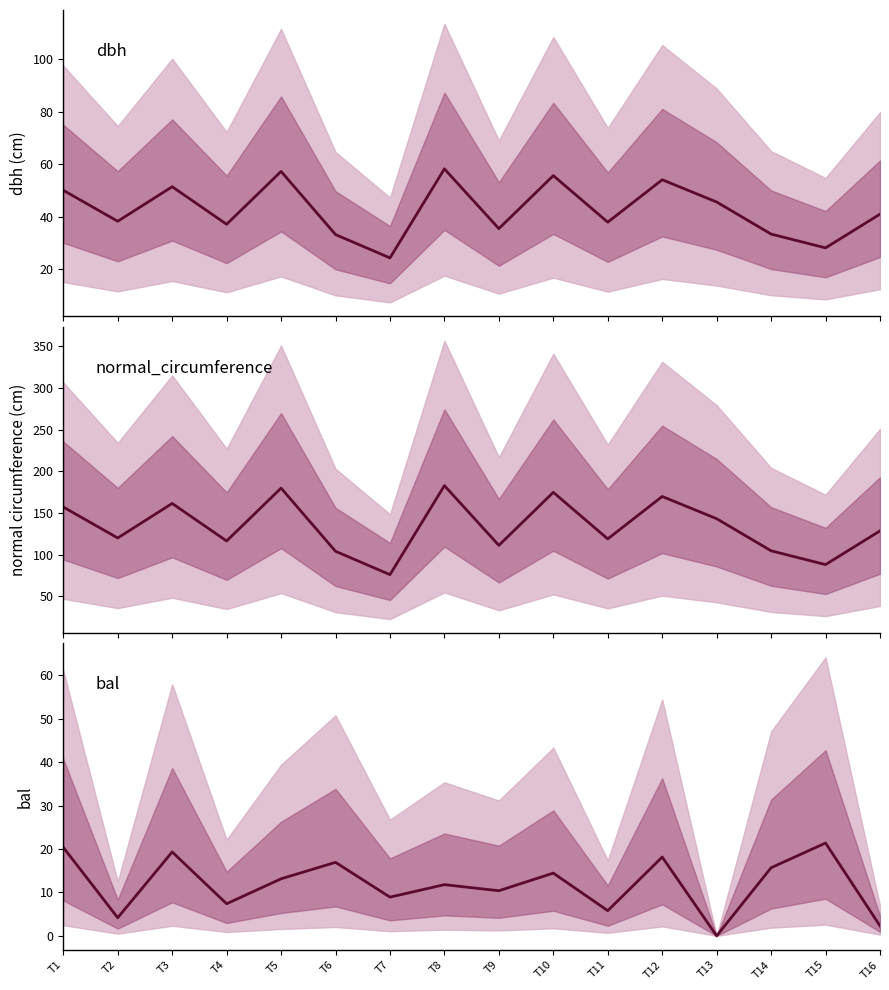

Reading right to left, list all the values displayed in this chart.

dbh: T16=41.0	T15=28.1	T14=33.3	T13=45.6	T12=54.1	T11=37.9	T10=55.7	T9=35.4	T8=58.2	T7=24.2	T6=33.2	T5=57.3	T4=37.1	T3=51.4	T2=38.2	T1=50.0
normal_circumference: T16=128.7	T15=88.2	T14=104.7	T13=143.2	T12=169.9	T11=119.0	T10=174.8	T9=111.3	T8=182.9	T7=76.2	T6=104.2	T5=179.9	T4=116.5	T3=161.5	T2=120.1	T1=157.2
bal: T16=2.3	T15=21.4	T14=15.7	T13=0.0	T12=18.1	T11=5.8	T10=14.4	T9=10.4	T8=11.8	T7=8.9	T6=16.9	T5=13.1	T4=7.4	T3=19.3	T2=4.2	T1=20.4